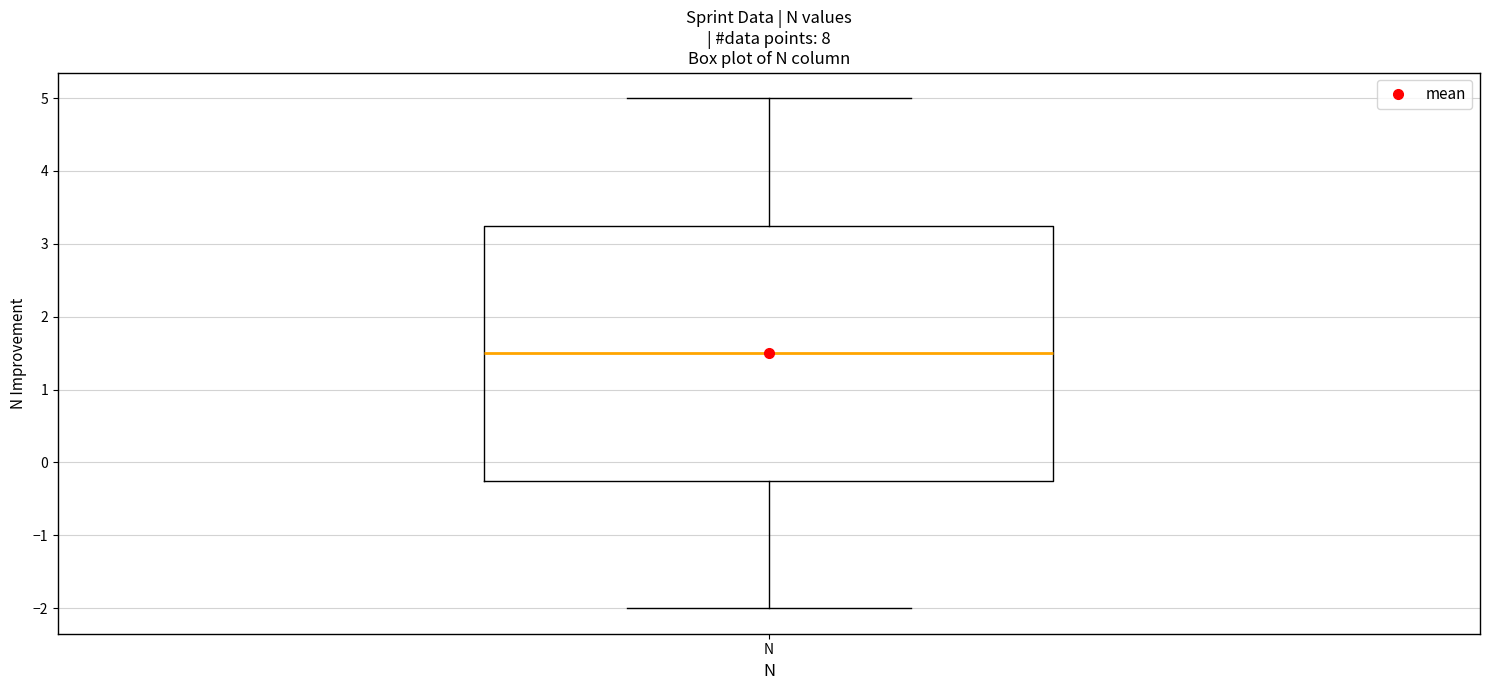

Read this box plot against the y-axis: the position of the median line, the range covered by the box, and the ends of both whiskers. The values are not printed on the chart, so give them approximately, as read against the axis.

median 1.5, box -0.2 to 3.3, whiskers -2.0 to 5.0